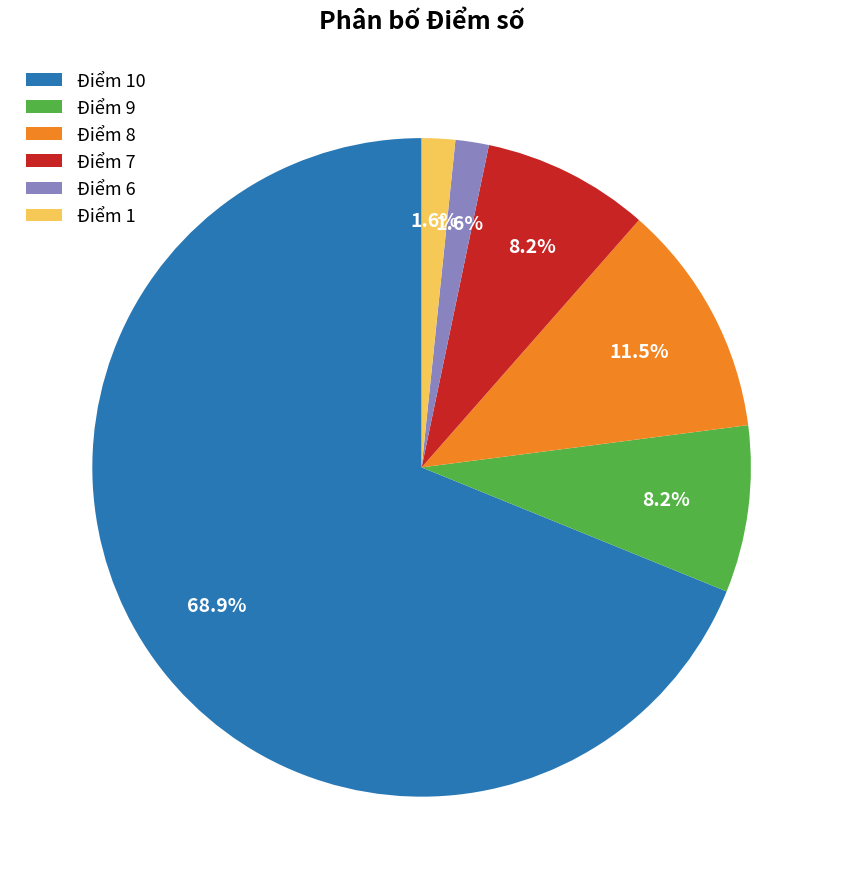

Is there any slice that represents more than half of the pie?

Yes